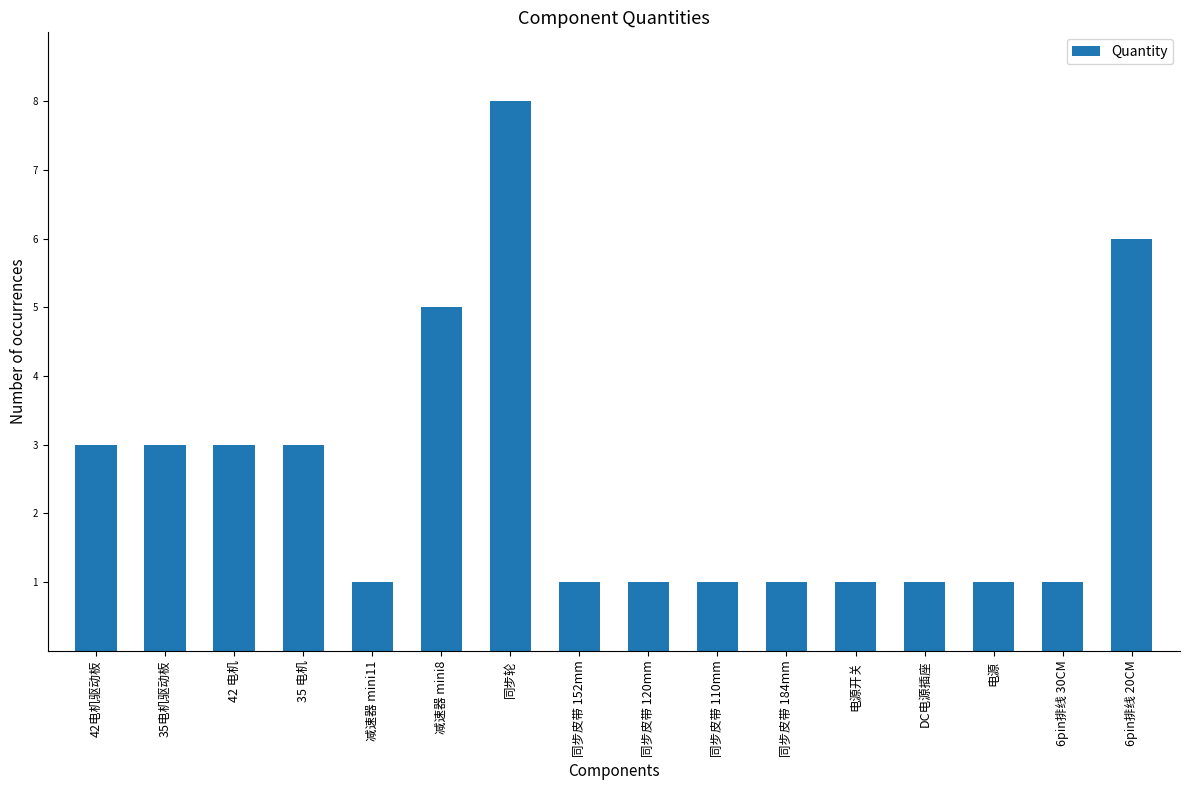

What is the maximum value shown in the chart?

8